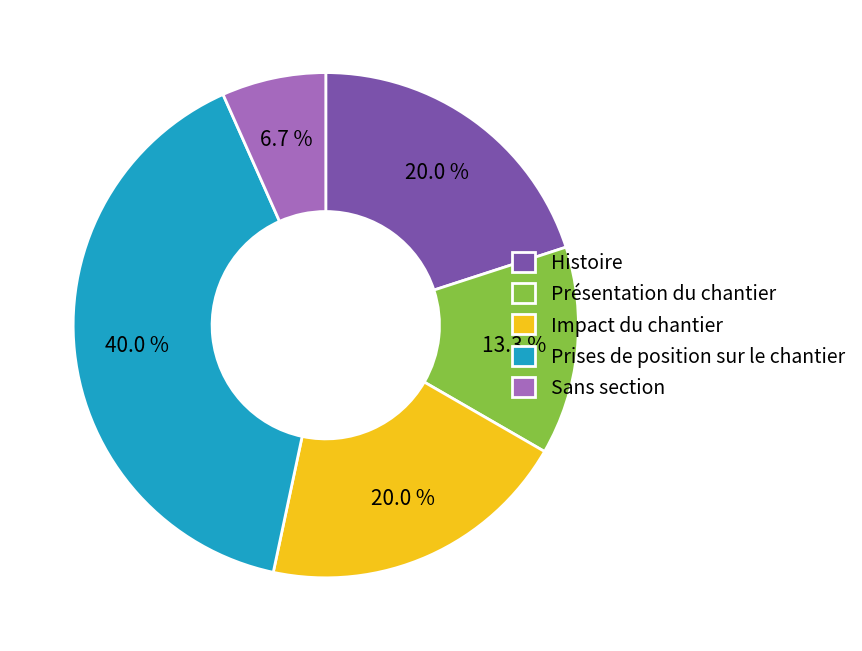

Which category has the smallest portion of the pie?

Sans section